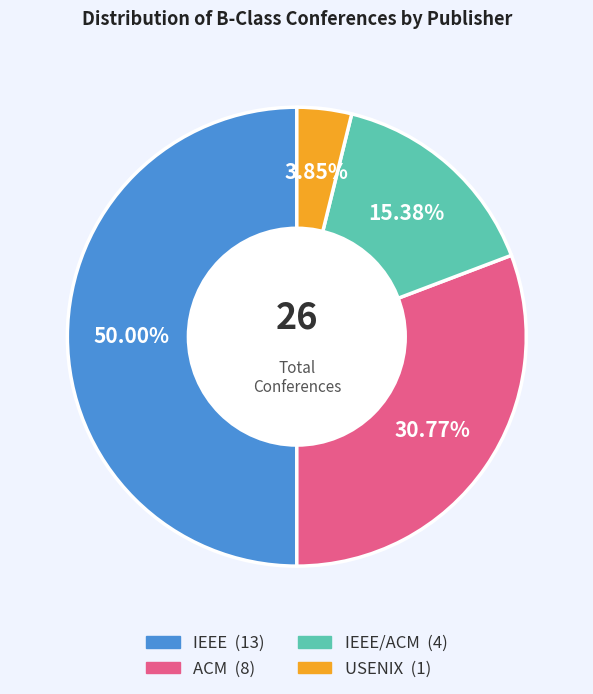

How many segments does this pie chart have?

4